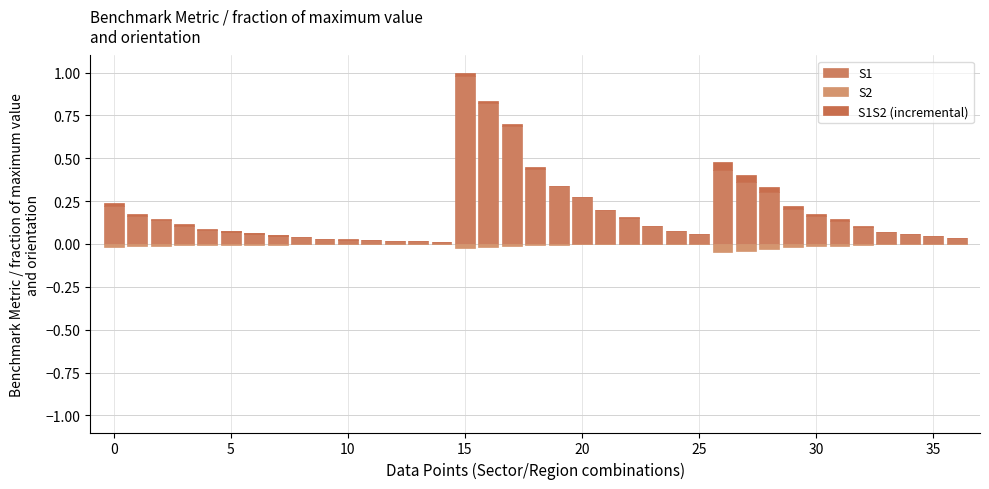

Read the S1 value at 24.

0.1